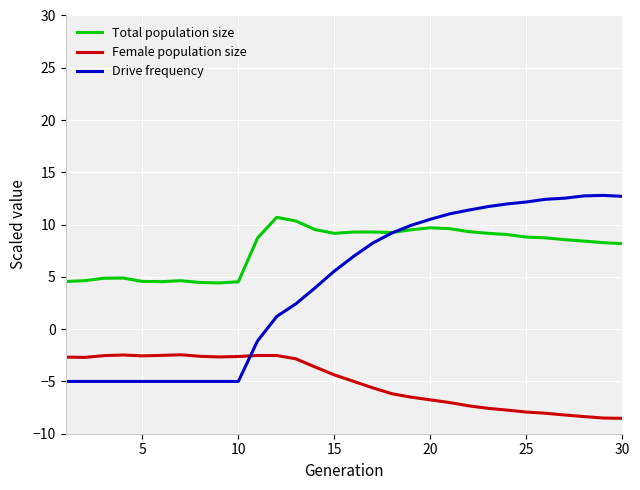

True or false: Total population size and Female population size intersect in this chart.

False